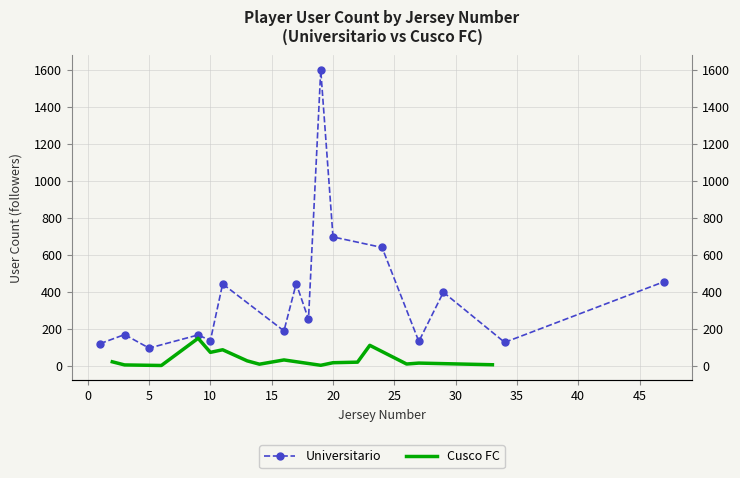

The Universitario series shows 940 at 20. True or false?

False